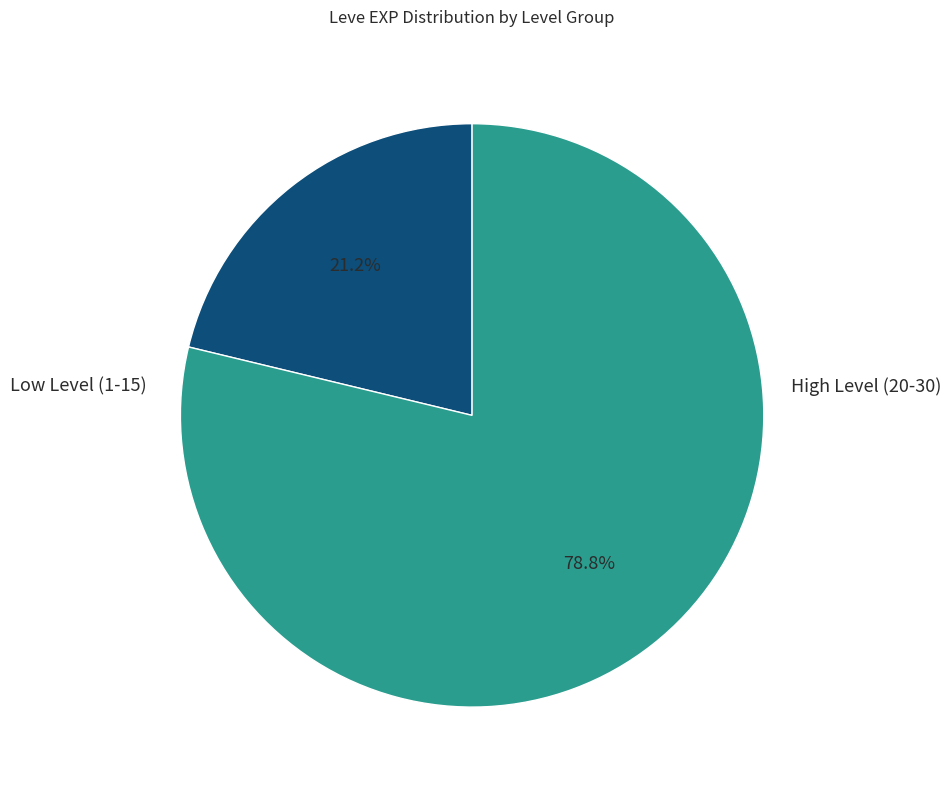

Is there a majority slice in this chart?

Yes